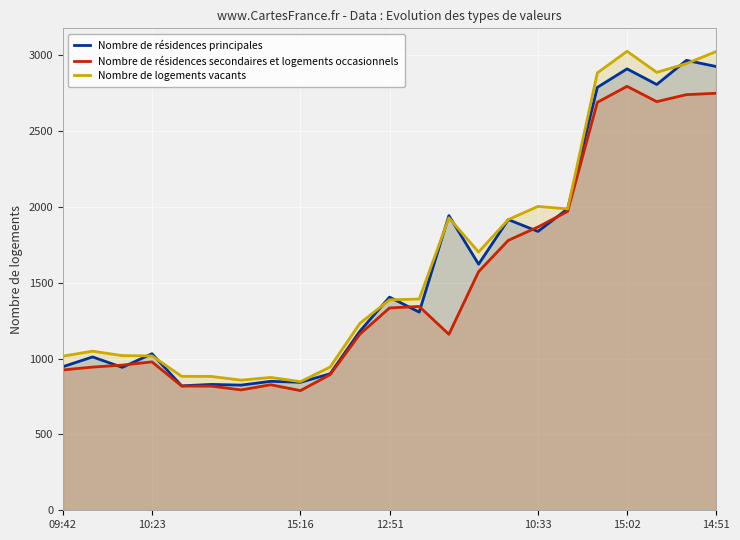

What are all the series names shown in the legend?

Nombre de résidences principales, Nombre de résidences secondaires et logements occasionnels, Nombre de logements vacants